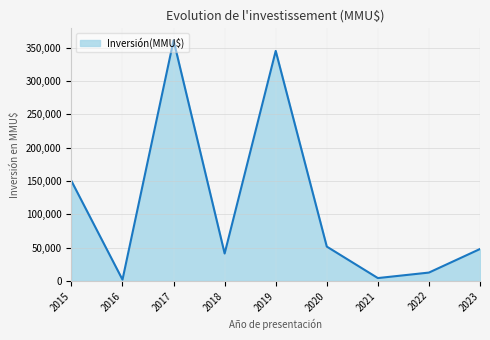

What is the approximate value at 2021, to the nearest 50?

4100